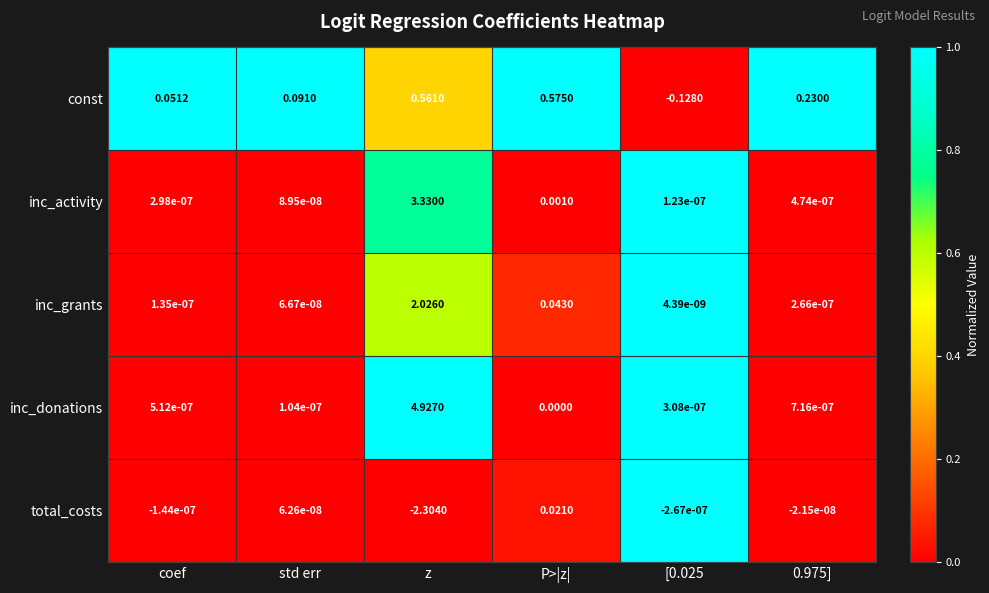

At which label does total_costs reach its peak?

P>|z|